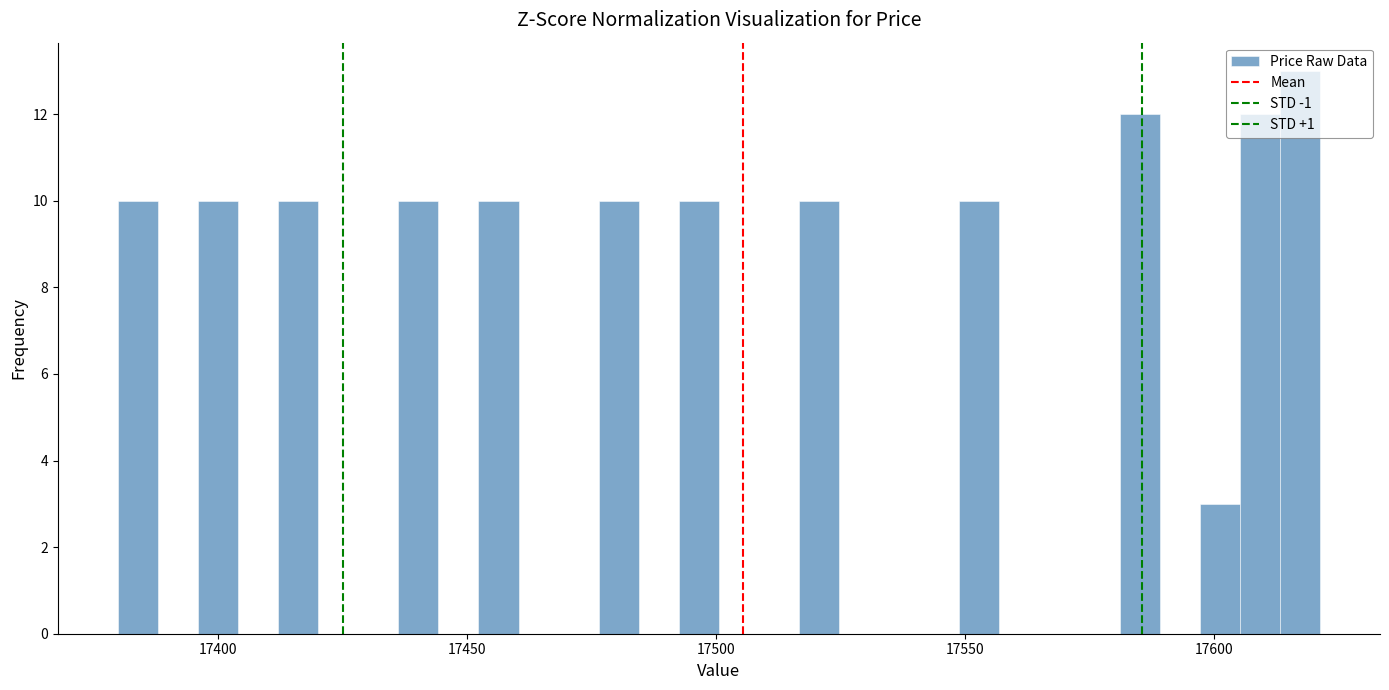

Read against the x-axis, roughly where is the centre of the tallest bar?

17615